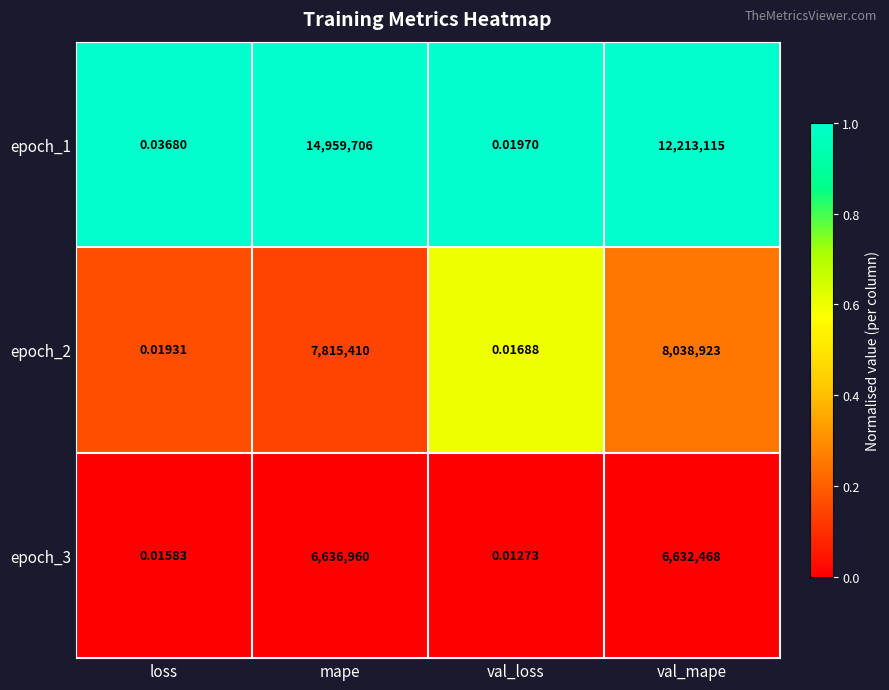

At which category does the chart reach its peak across all series?

mape